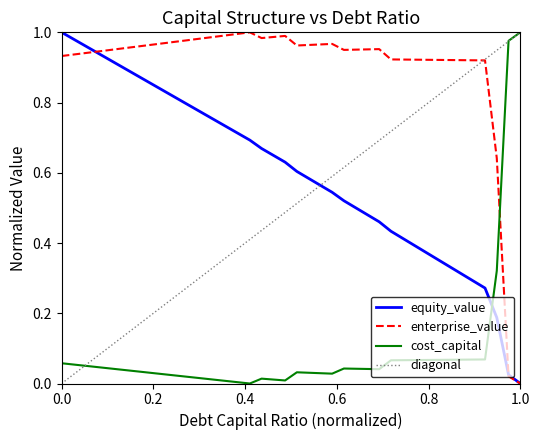

What is the difference between the maximum and minimum values in the debt_capital series?

1.0